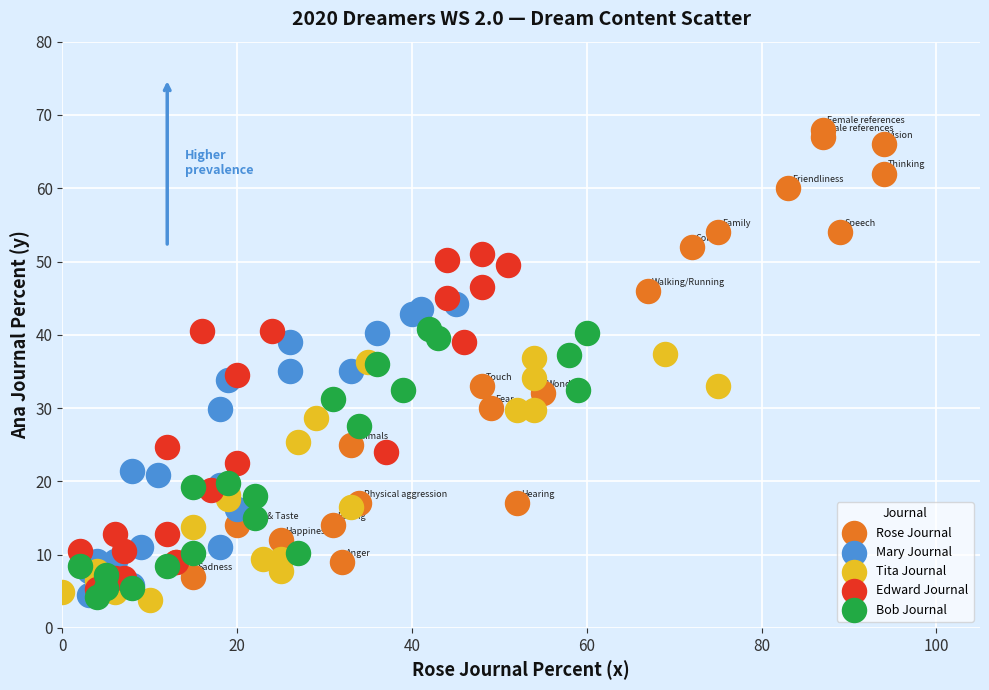

Which series reaches the maximum Y coordinate?

Rose Journal